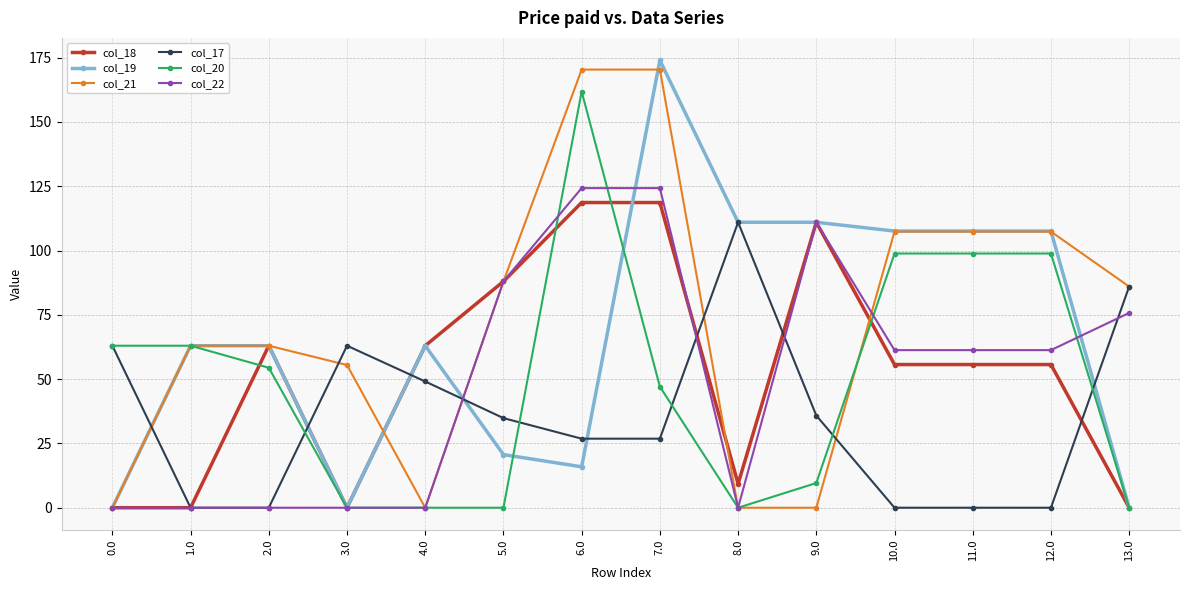

What is the label of the 10th point from the right?

4.0